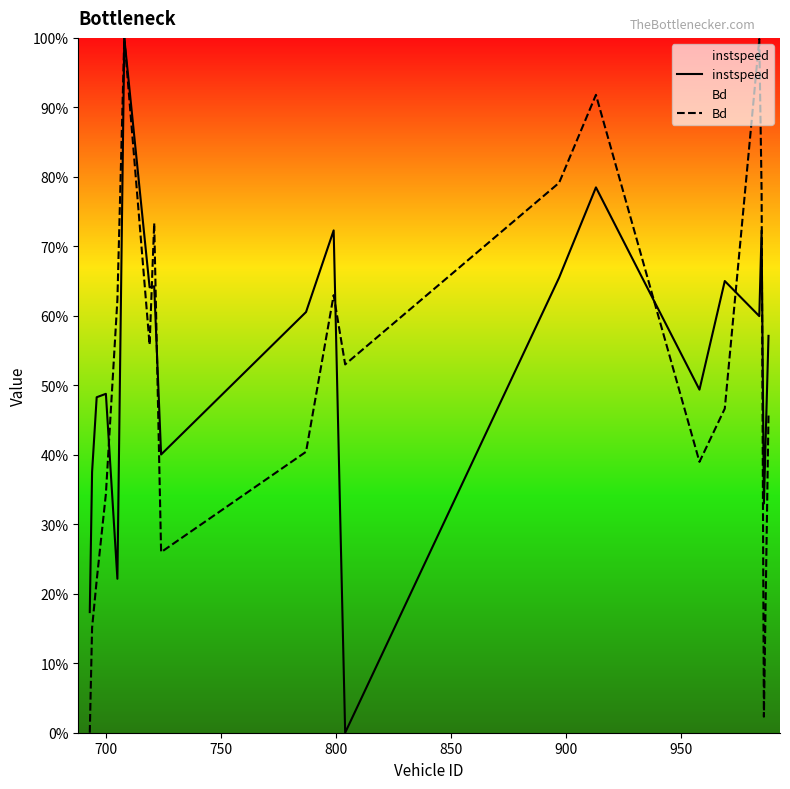

How many positive values does the Bd series have?

19